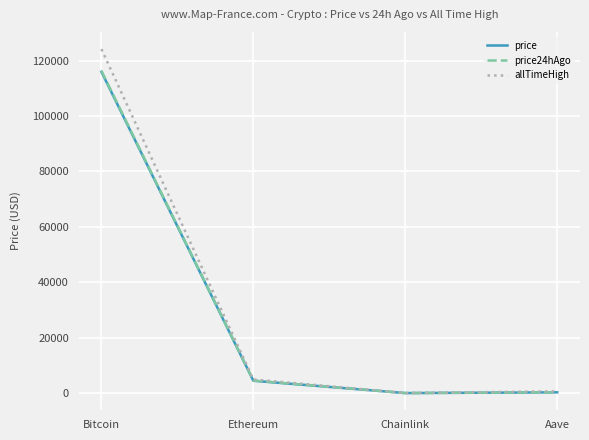

Which series has the widest spread of values?

allTimeHigh